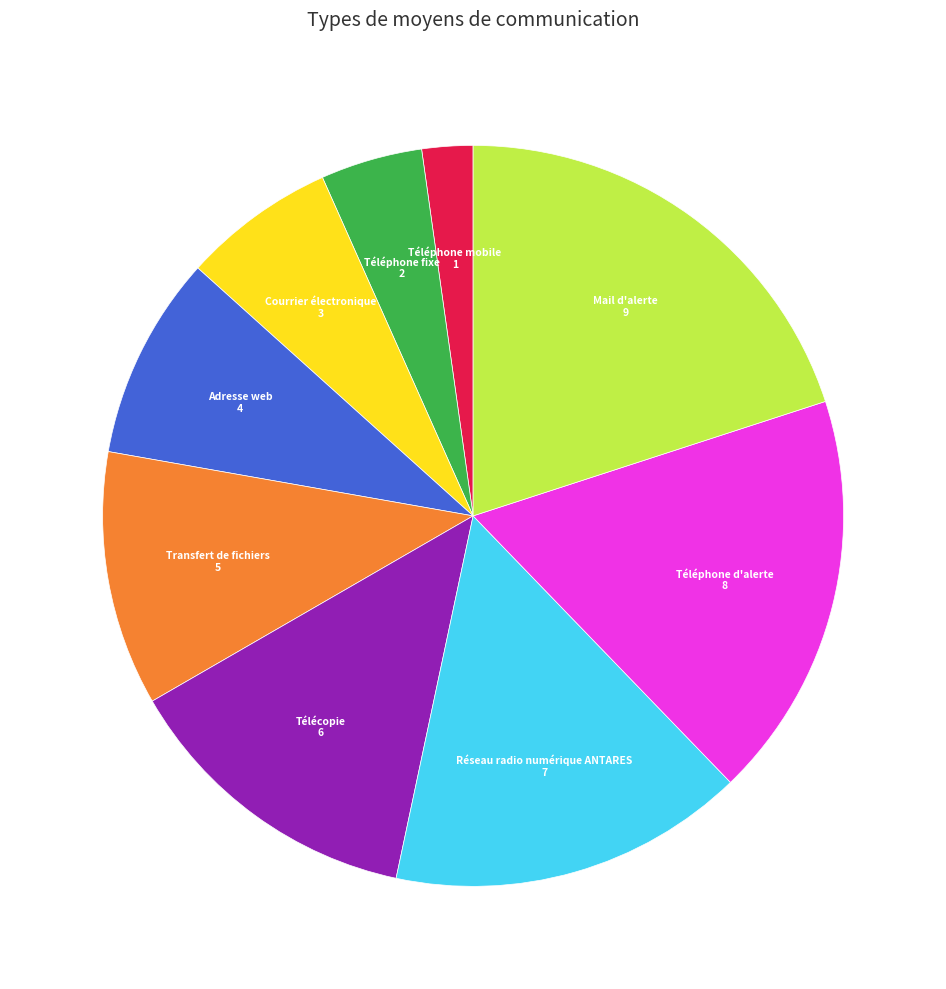

How many segments does this pie chart have?

9